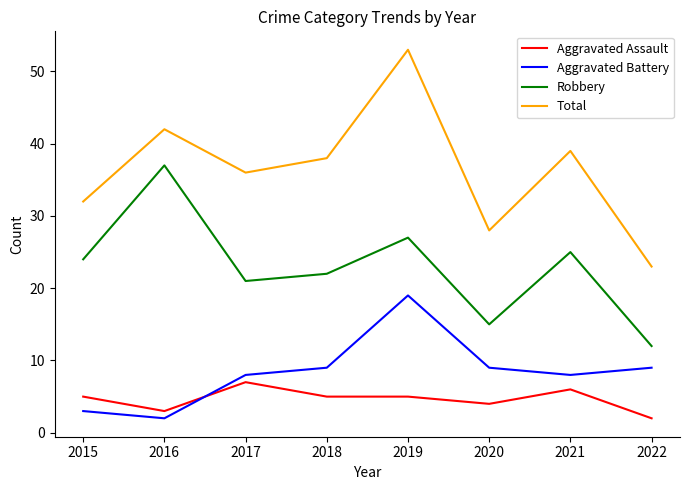

At which category does Total reach its first local peak?

2016